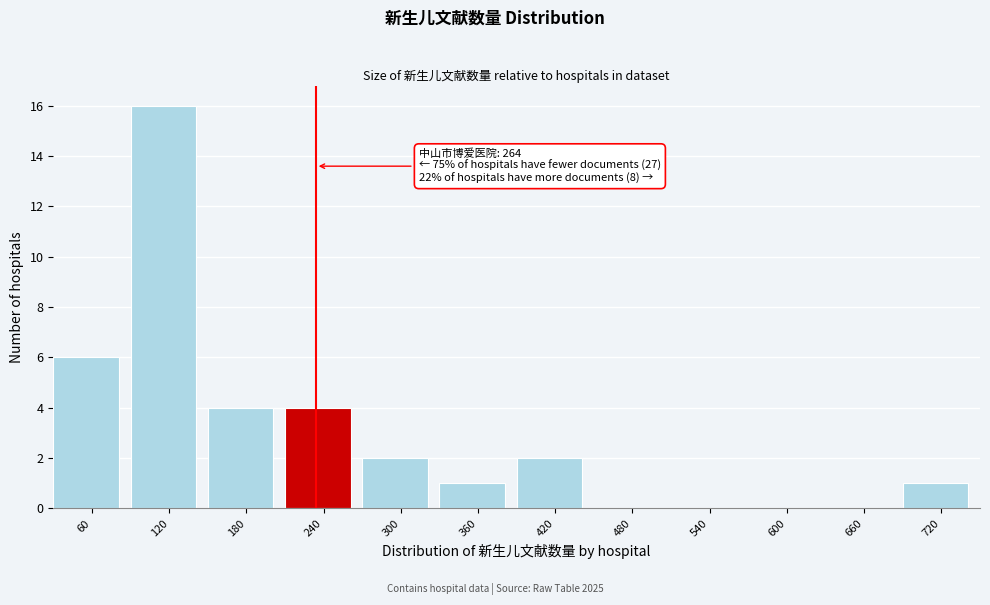

Reading right to left, what are all the values shown in this chart?

720=1	660=0	600=0	540=0	480=0	420=2	360=1	300=2	240=4	180=4	120=16	60=6